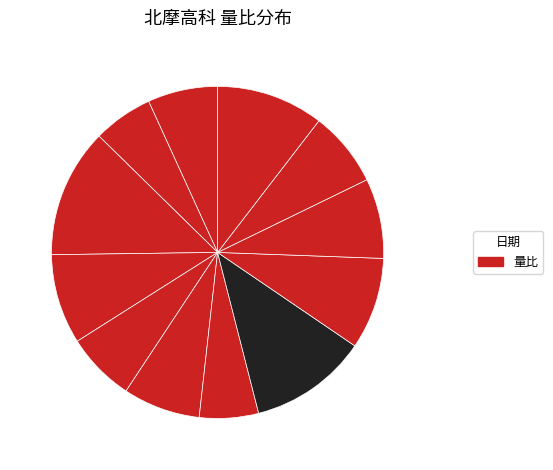

Is there any slice that represents more than half of the pie?

No